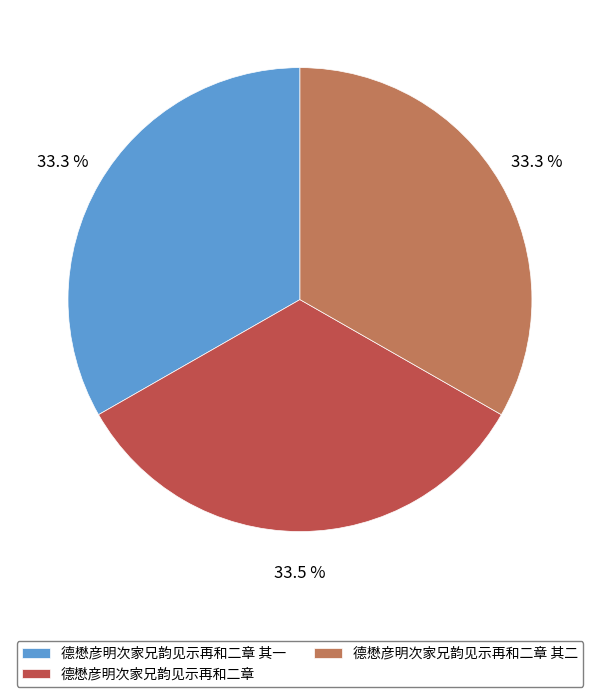

Is there any slice that represents more than half of the pie?

No